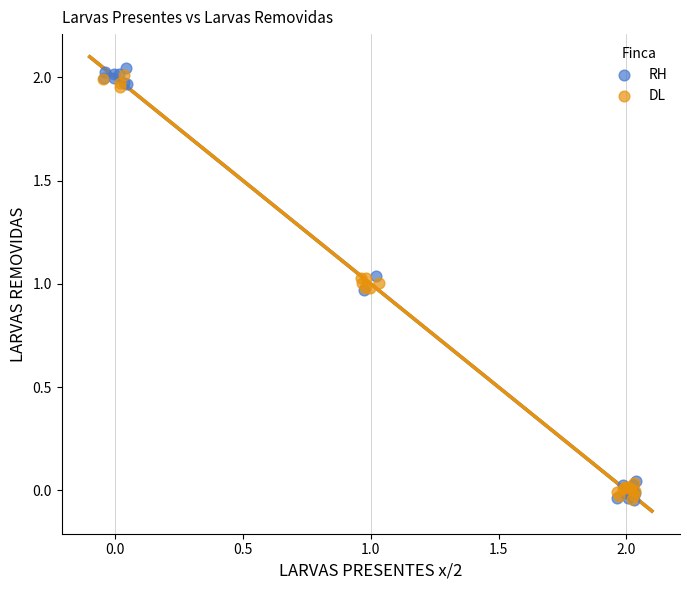

Which series has the largest Y range (max minus min)?

RH